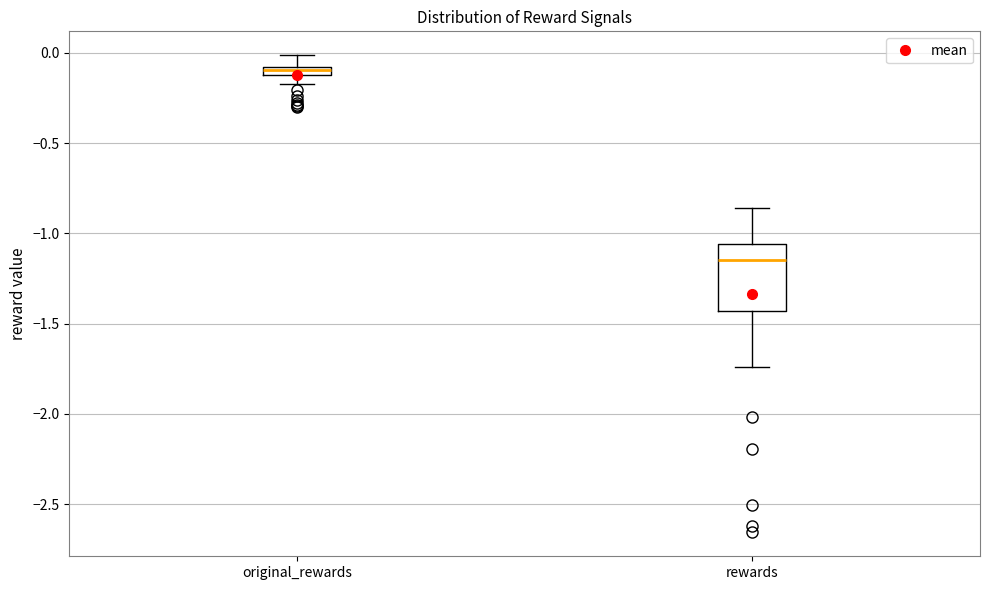

Comparing the boxes themselves (not the whiskers), which one is the tallest?

rewards